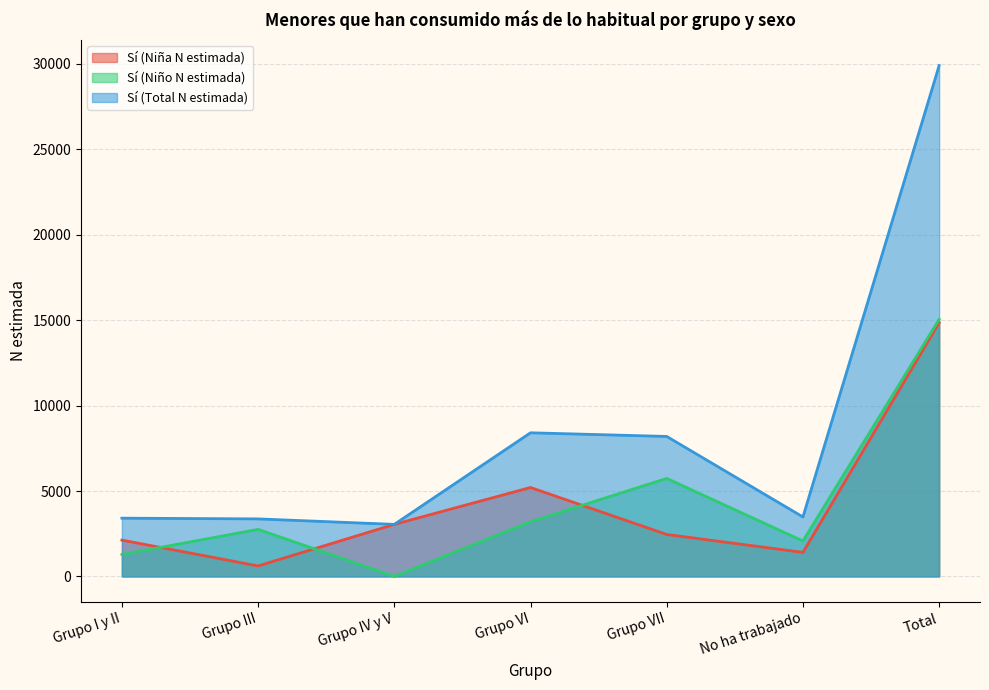

Count the number of categories in the chart.

7